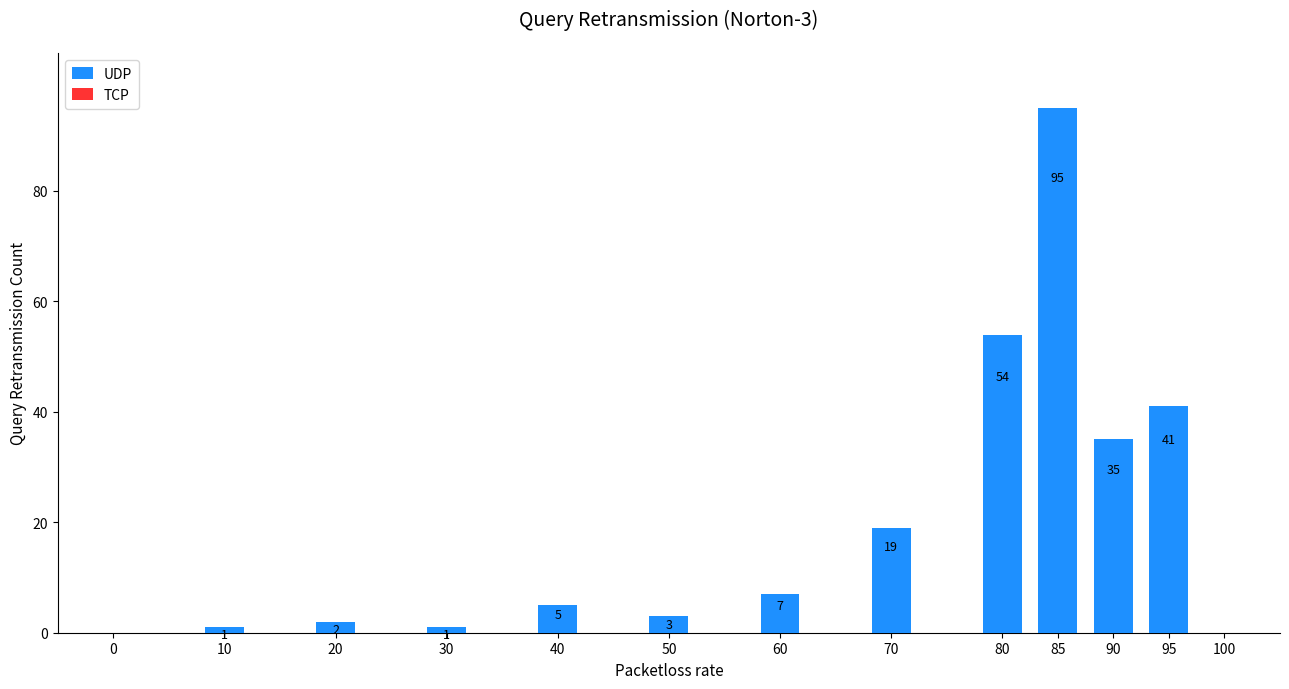

Reading left to right, list all the values displayed in this chart.

0=0	10=1	20=2	30=1	40=5	50=3	60=7	70=19	80=54	85=95	90=35	95=41